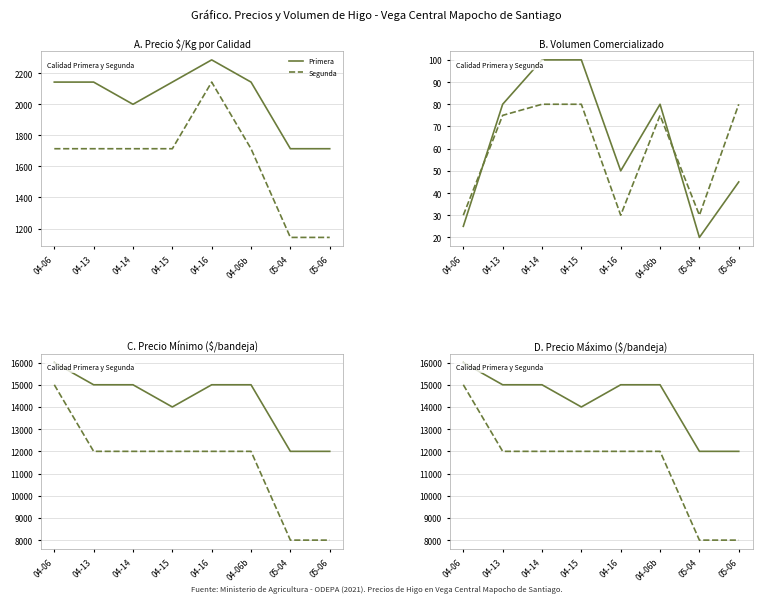

Does the chart display data point markers on the line(s)?

No